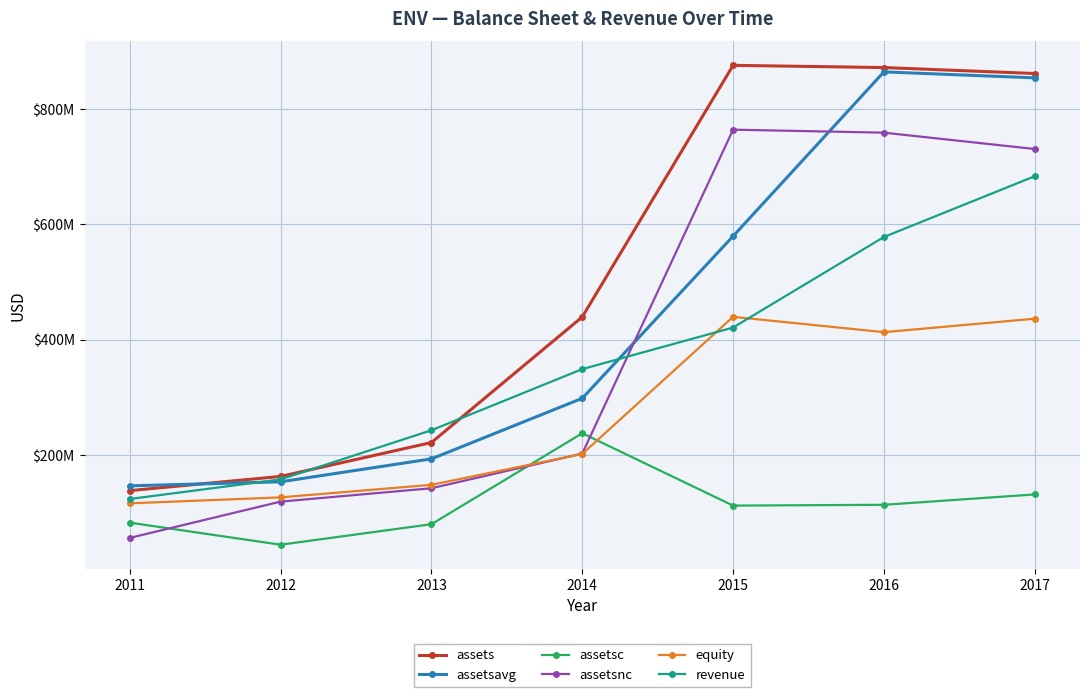

What are all the series names shown in the legend?

assets, assetsavg, assetsc, assetsnc, equity, revenue